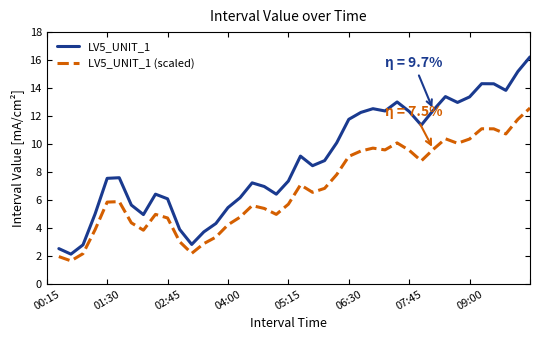

At how many categories does at least one series exceed 11?

16